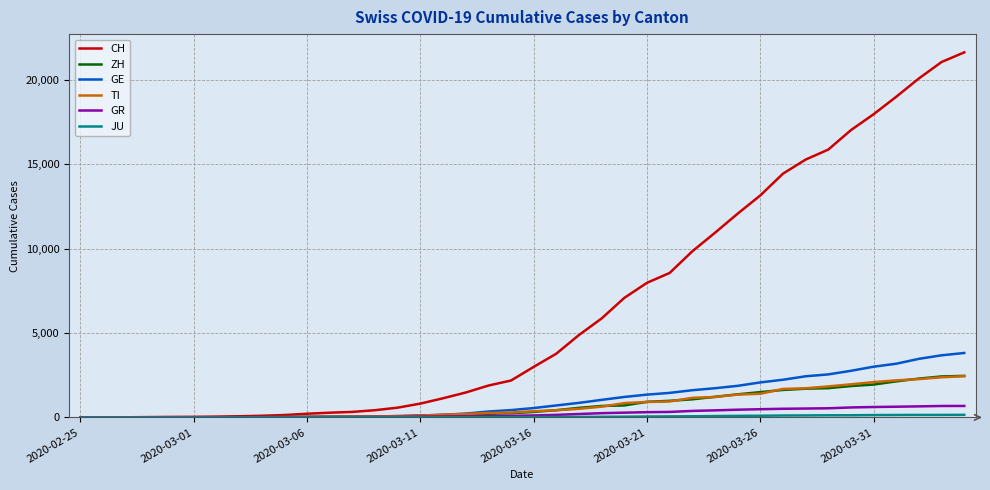

Which series has the largest total across all categories?

CH